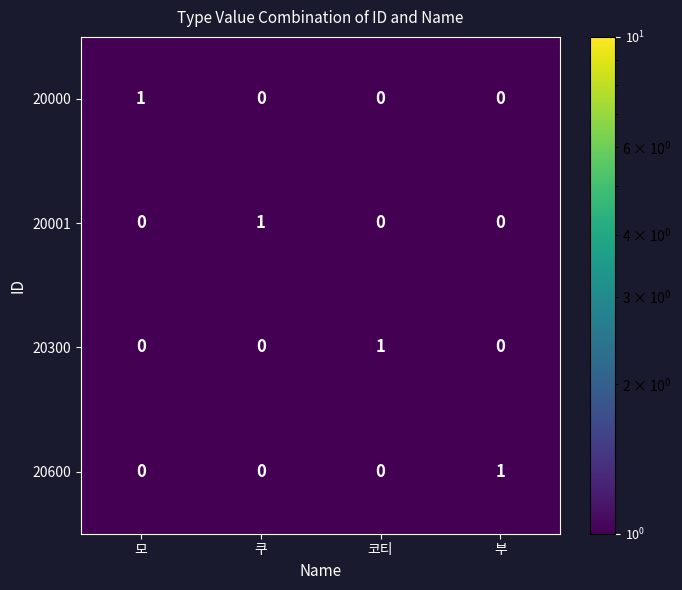

Which category has the highest value in the 20000 series?

모